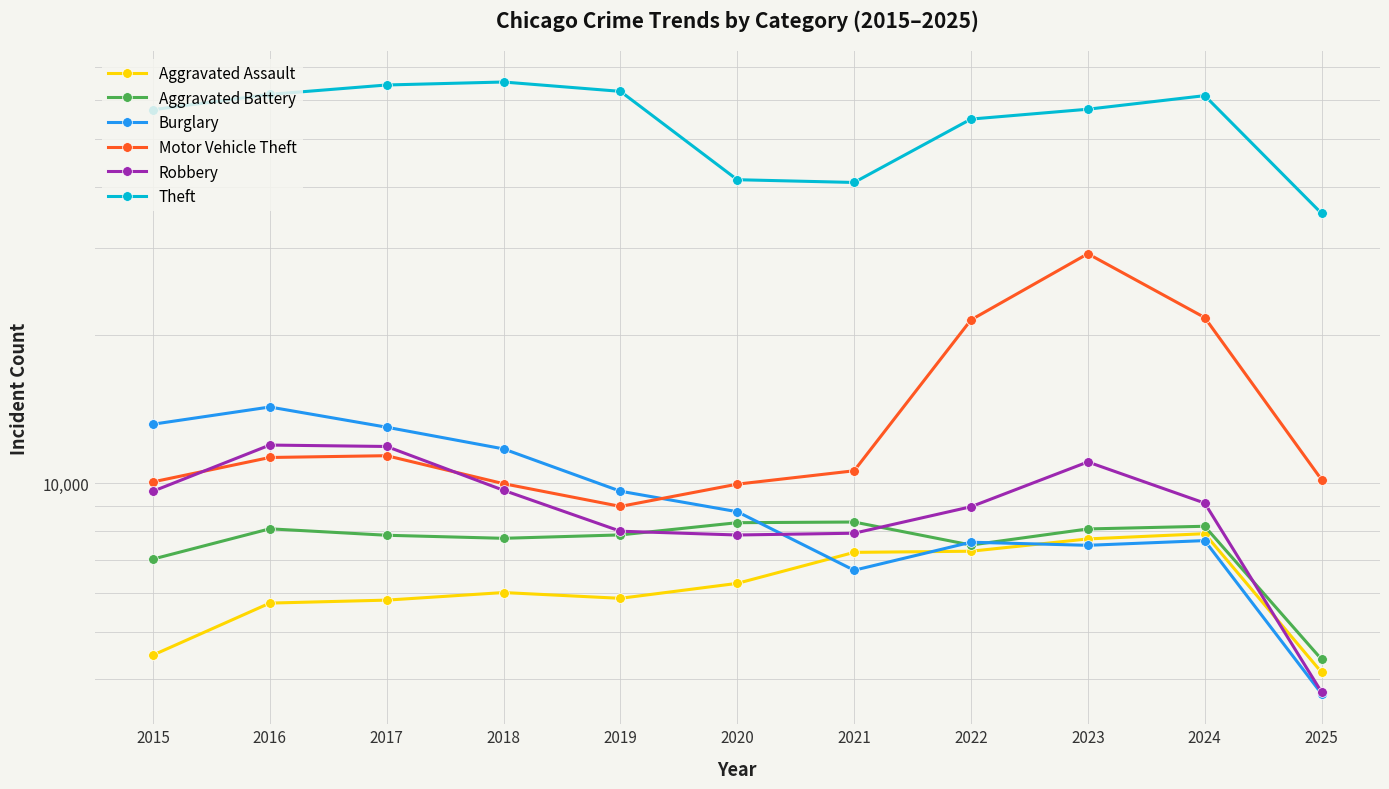

How many interior local valleys does the Theft series have?

1